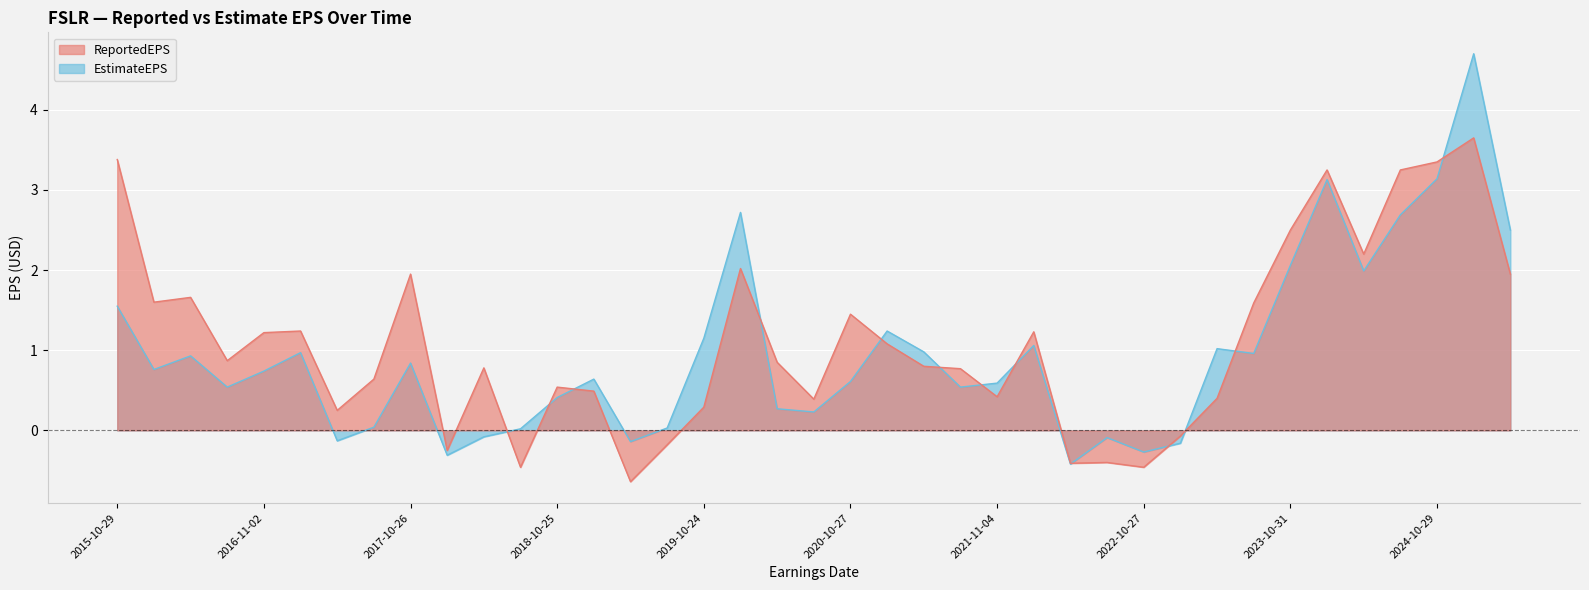

Rank the categories by ReportedEPS value from lowest to highest.

2019-05-02, 2018-07-26, 2022-10-27, 2022-04-28, 2022-07-28, 2018-02-22, 2019-08-01, 2023-02-28, 2017-05-02, 2019-10-24, 2020-08-06, 2023-04-27, 2021-11-04, 2019-02-21, 2018-10-25, 2017-07-27, 2021-07-29, 2018-04-26, 2021-04-29, 2020-05-07, 2016-08-03, 2021-02-25, 2016-11-02, 2022-03-01, 2017-02-21, 2020-10-27, 2023-07-27, 2016-02-23, 2016-04-27, 2017-10-26, 2025-04-29, 2020-02-20, 2024-05-01, 2023-10-31, 2024-02-27, 2024-07-30, 2024-10-29, 2015-10-29, 2025-02-25